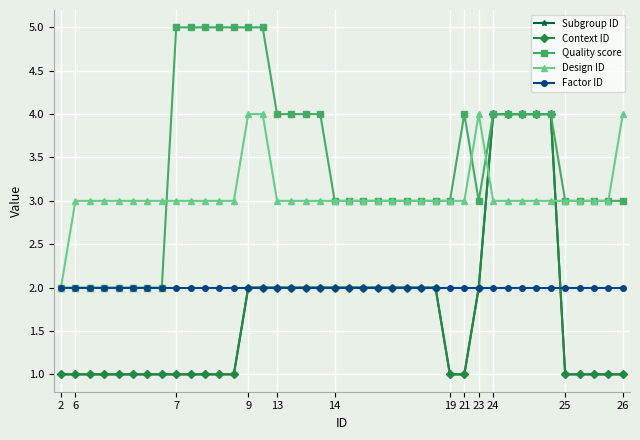

Does the chart have visible grid lines?

Yes